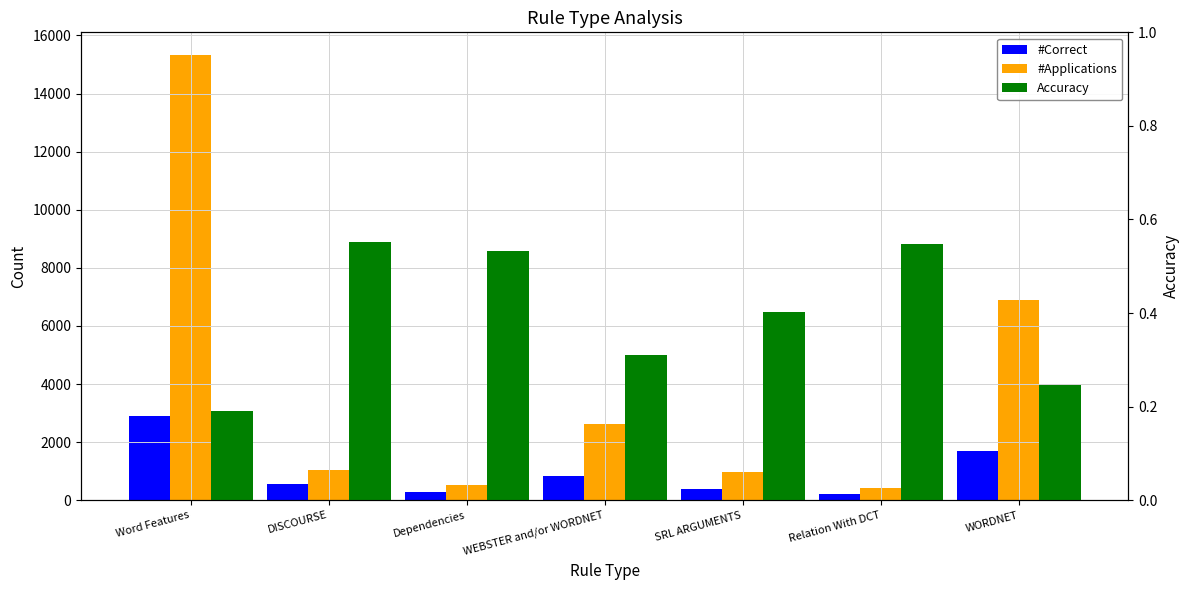

At which label does #Correct reach its peak?

Word Features